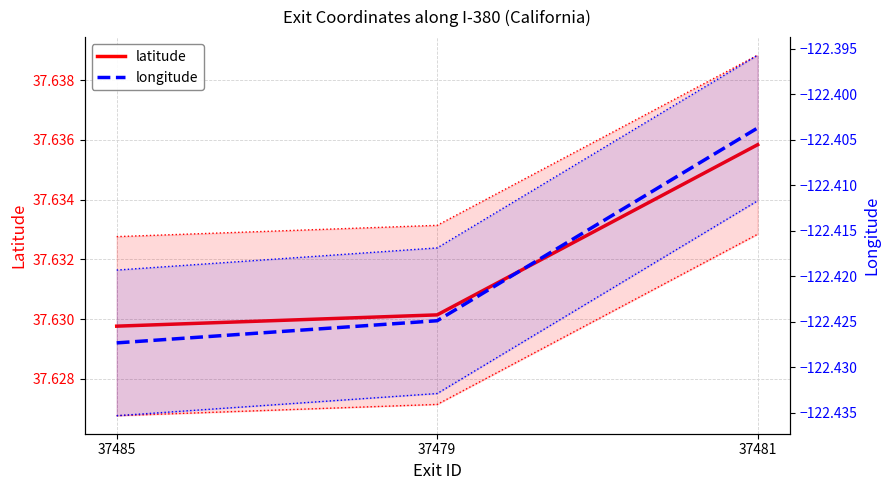

Reading right to left, extract all data points from this chart.

latitude: 37.6	37.6	37.6
longitude: -122.4	-122.4	-122.4